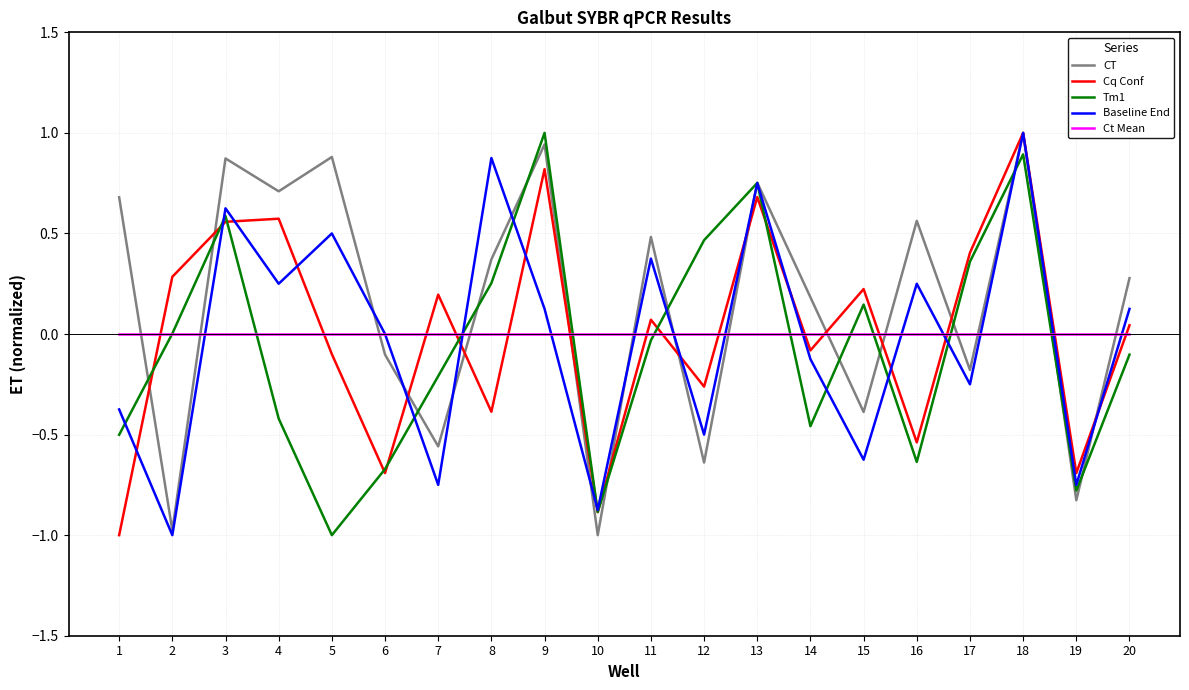

Is this an area chart (filled region under the line)?

No